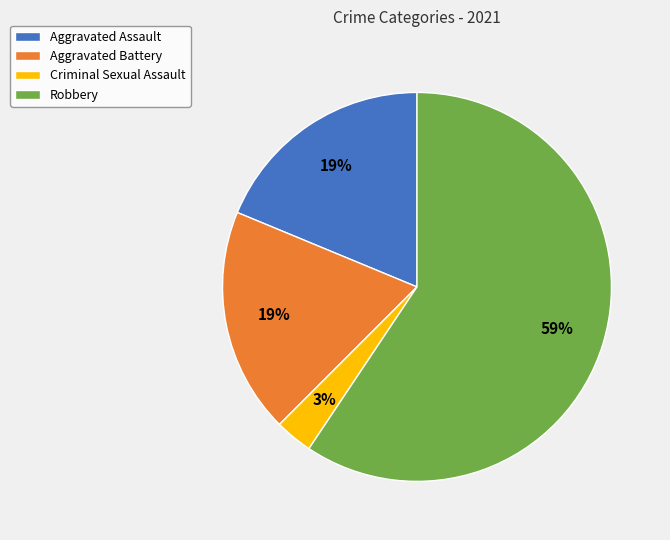

Does Criminal Sexual Assault account for over 50% of the chart?

No